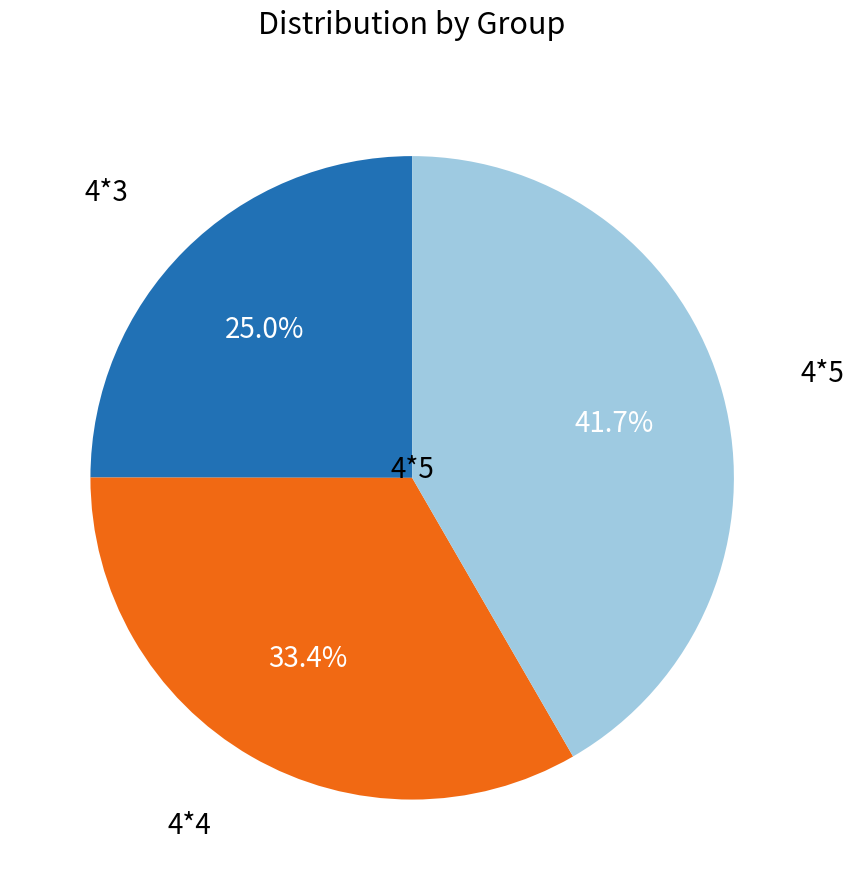

Which slice is the largest?

4*5